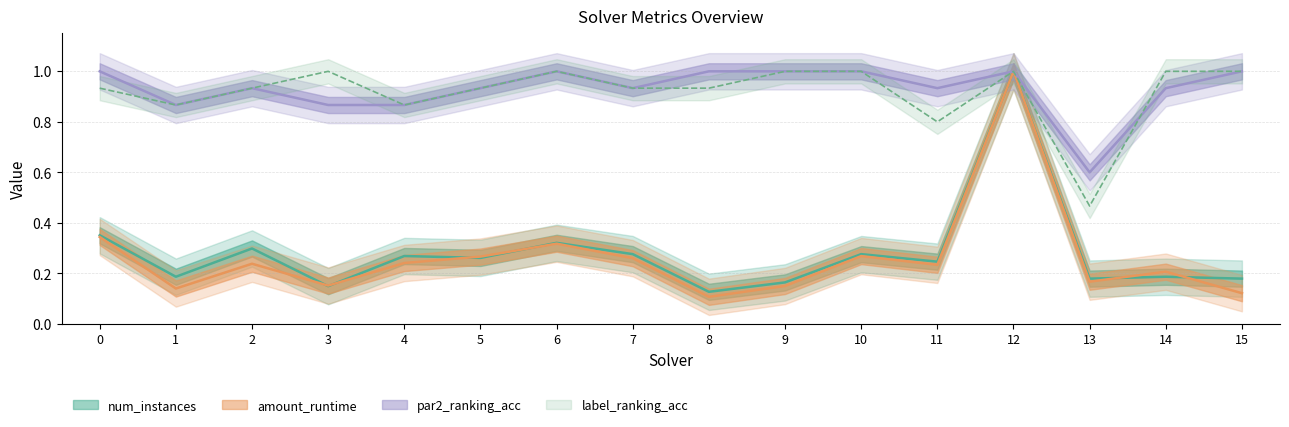

True or false: par2_ranking_acc has a value of 1.5 at 14.

False